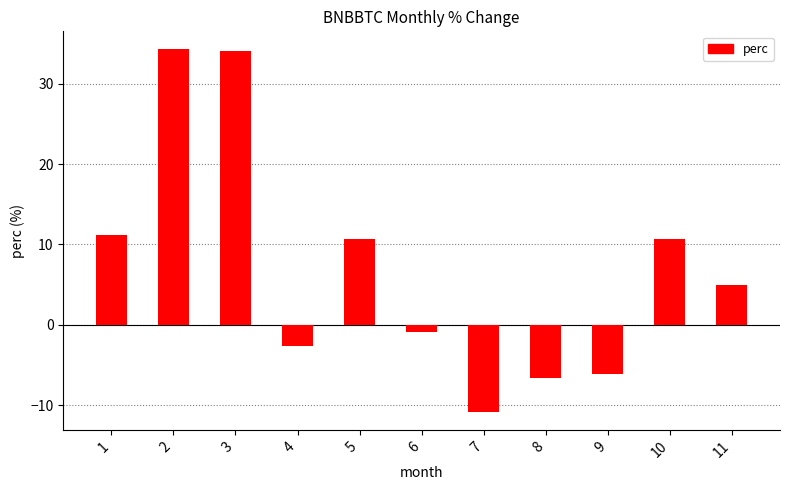

Reading right to left, transcribe all the data shown in this chart.

11=4.9	10=10.7	9=-6.1	8=-6.6	7=-10.8	6=-0.8	5=10.7	4=-2.7	3=34.0	2=34.3	1=11.2